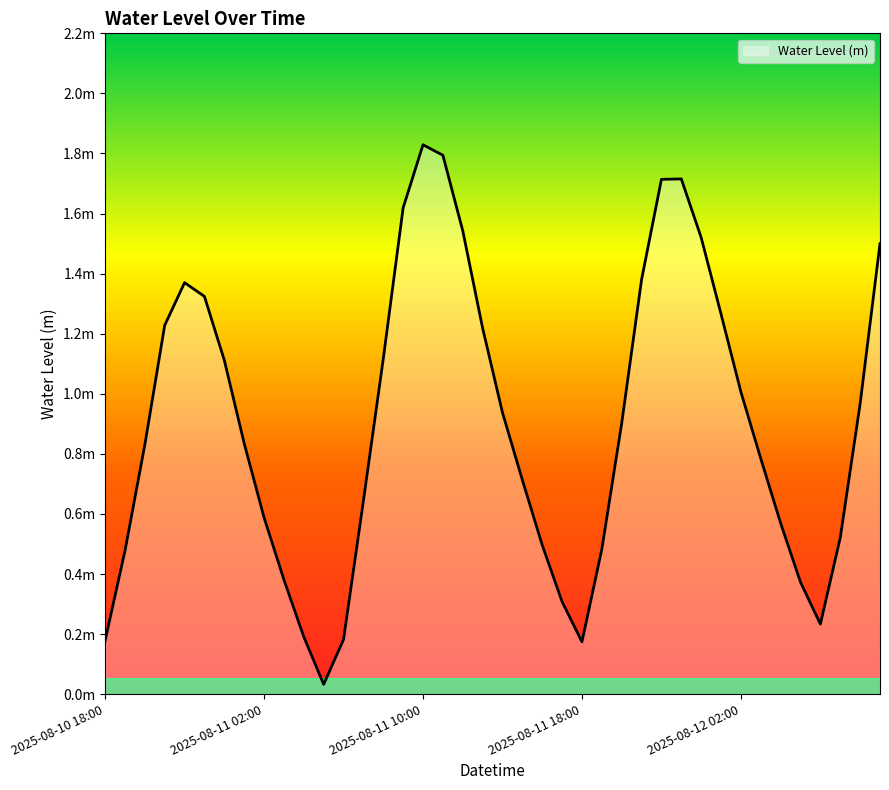

Does the chart display data point markers on the line(s)?

No